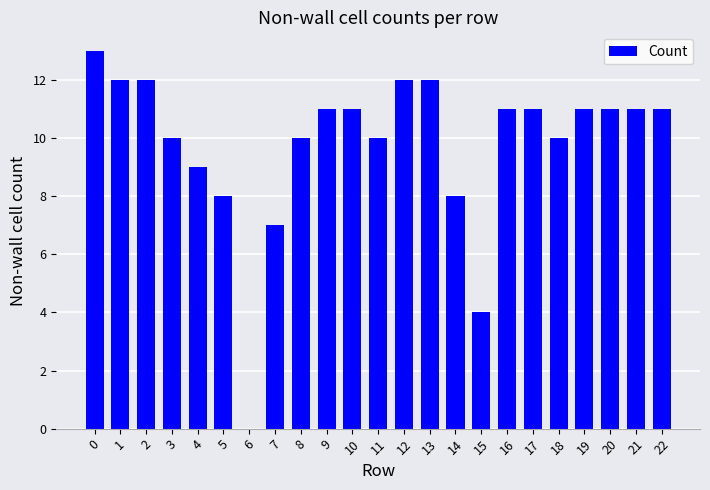

The value at 0 is 3. True or false?

False